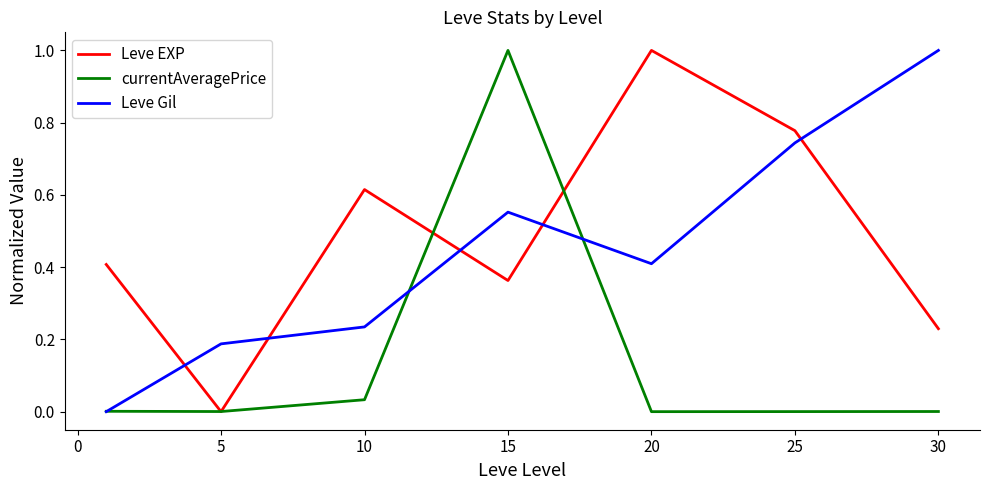

What is the average value of the currentAveragePrice series?

0.1